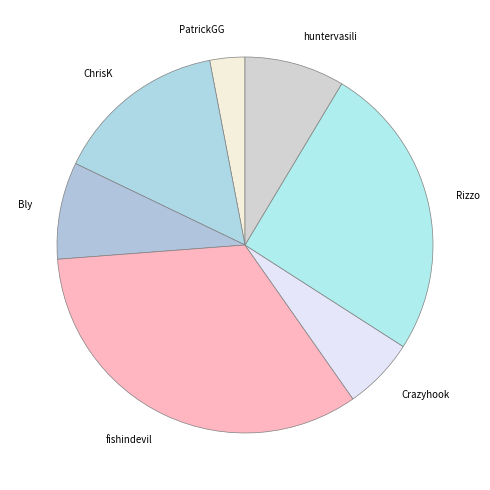

True or false: Rizzo accounts for 34% of the total.

False